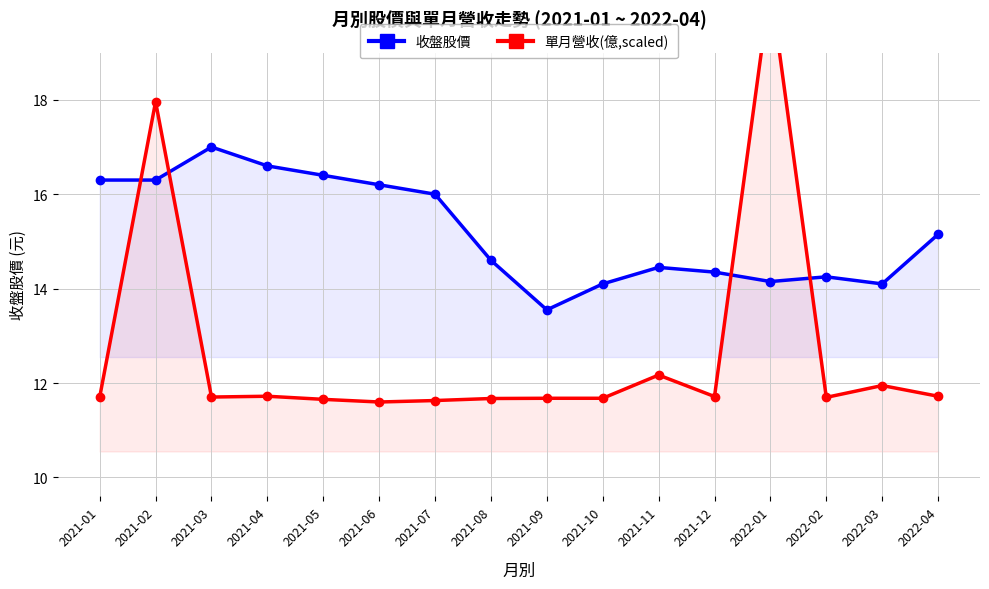

True or false: 單月營收(億,scaled) has more than 1 points higher than both neighbors.

True